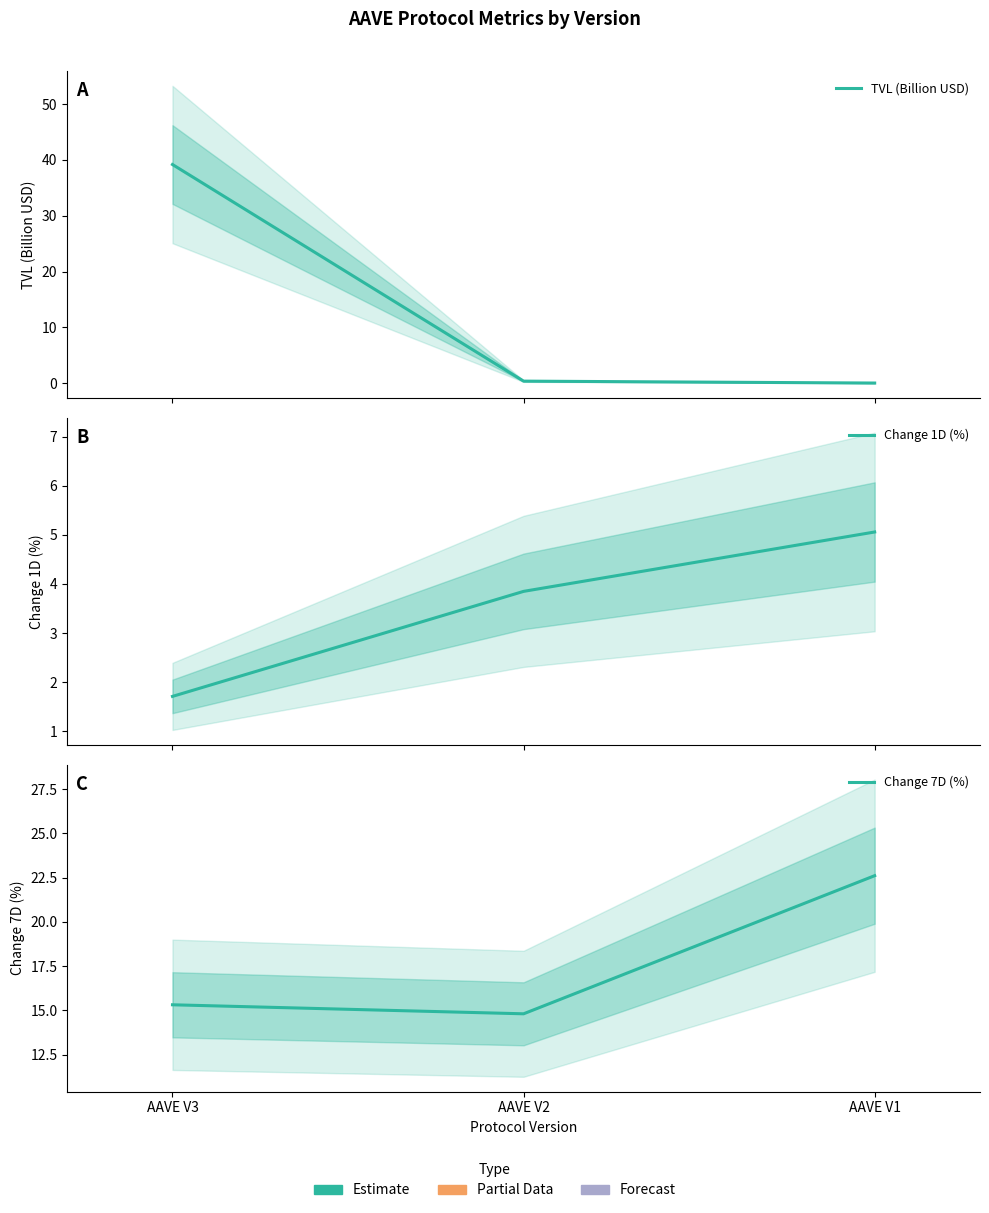

What is the difference between the highest and lowest values at AAVE V2?

14.5